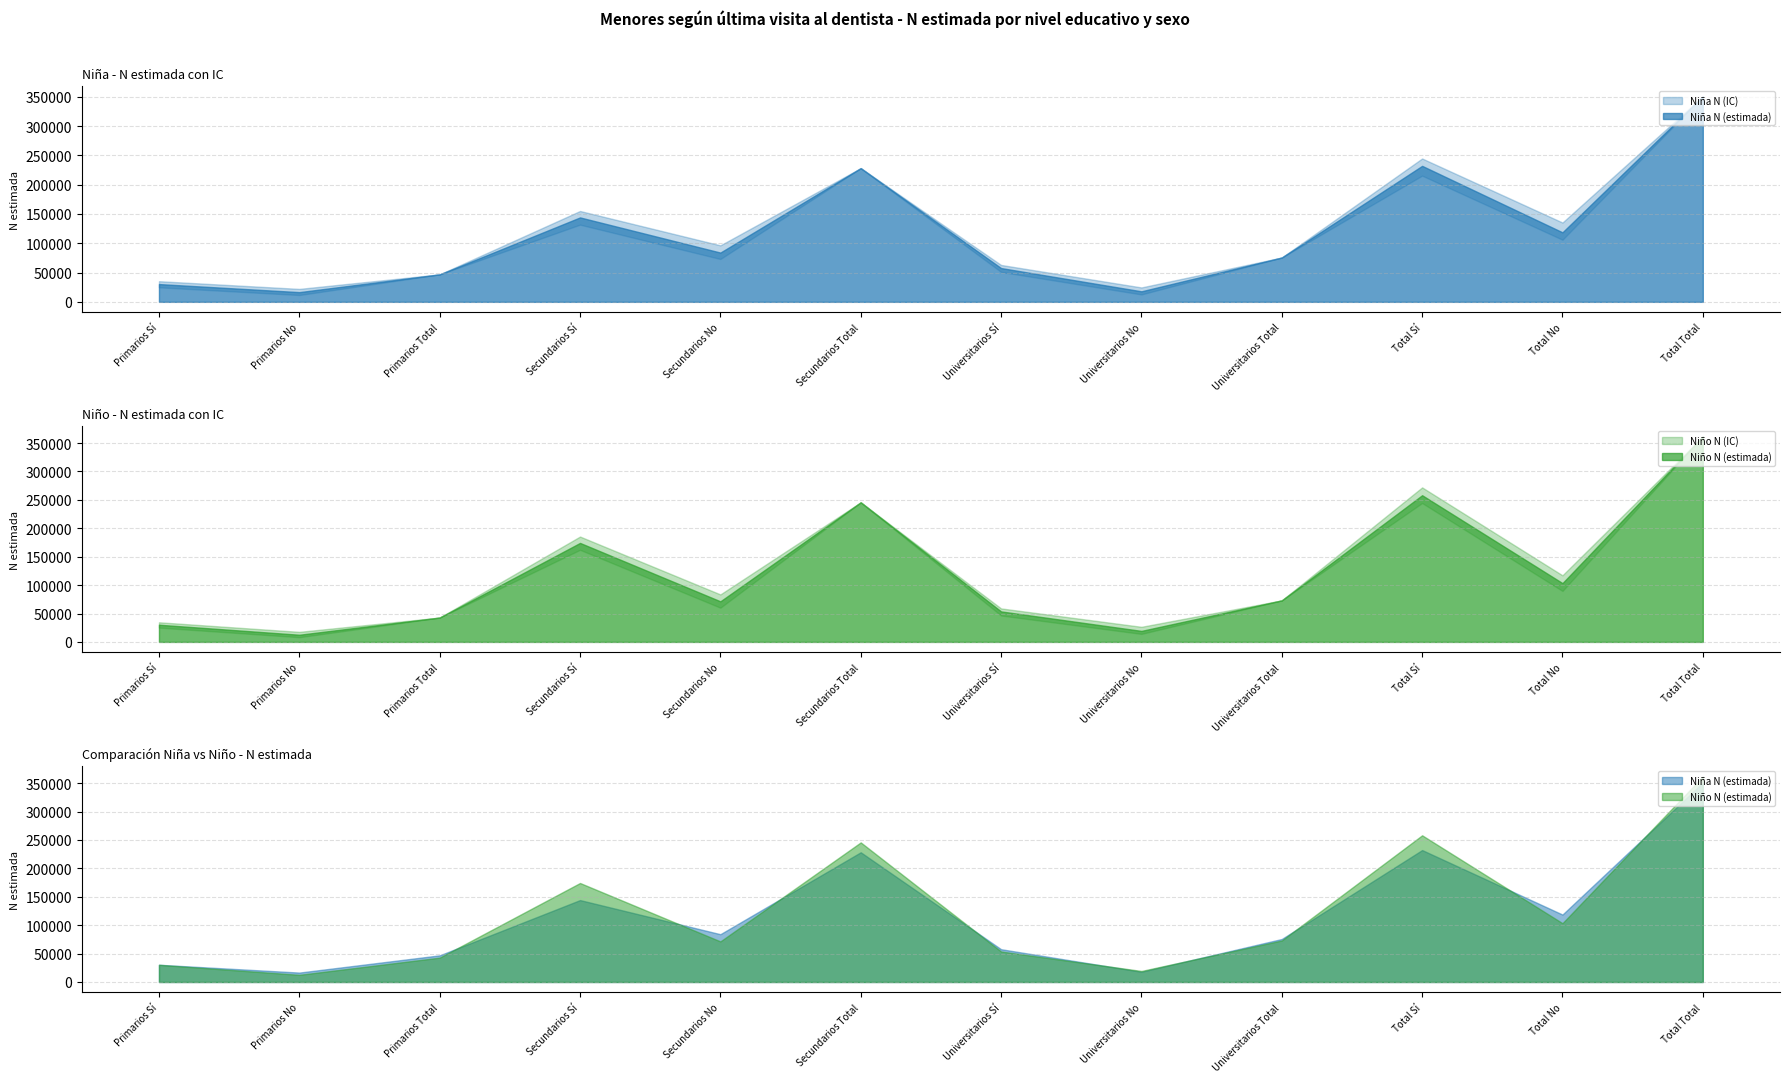

True or false: Niño N (lím sup IC) and Niño N (estimada) intersect in this chart.

False